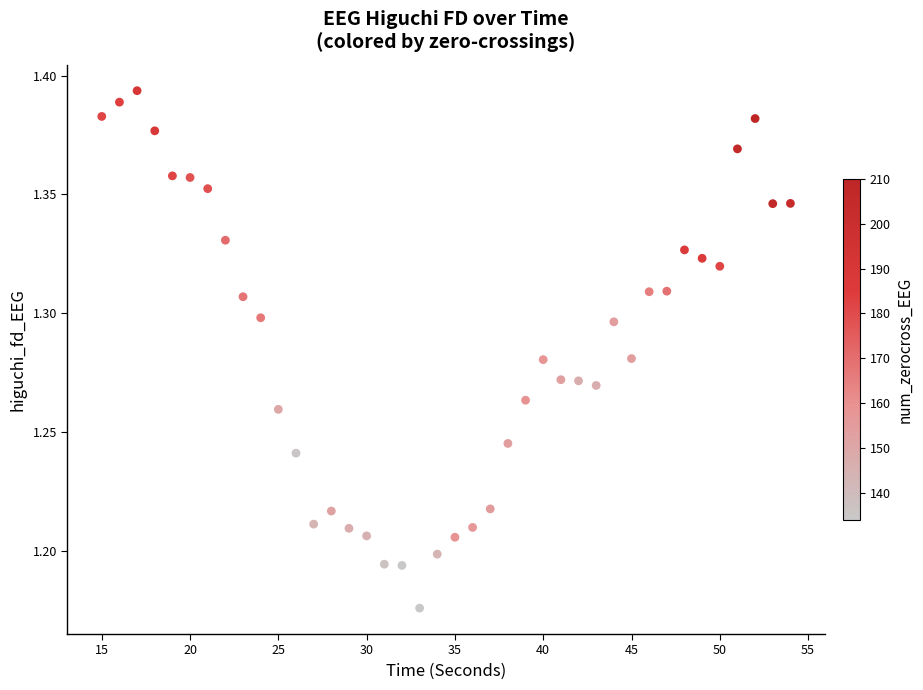

What is the range of X values (max minus min)?

39.0